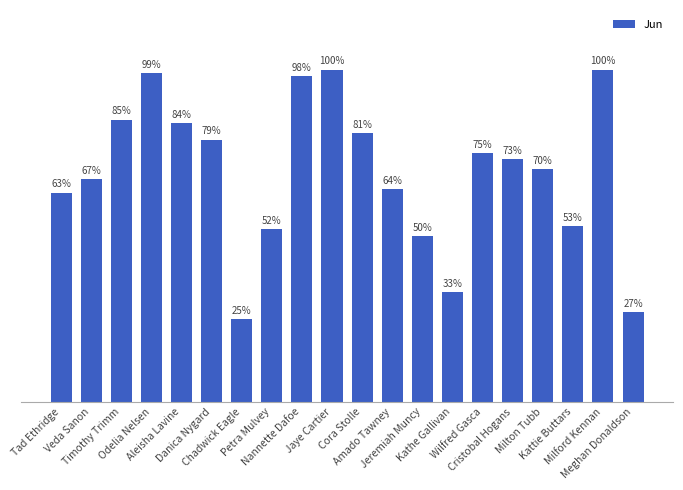

Where is the data nearest to the value 62?

Tad Ethridge